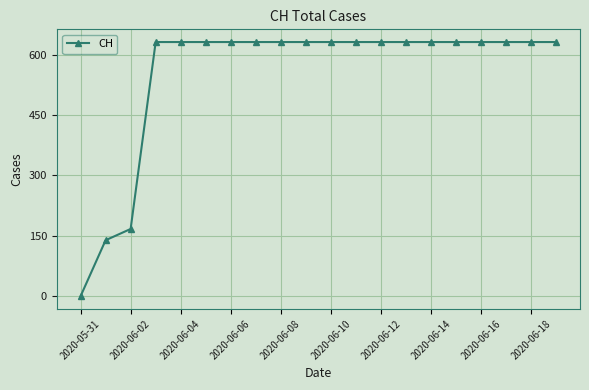

Does the chart display data point markers on the line(s)?

Yes